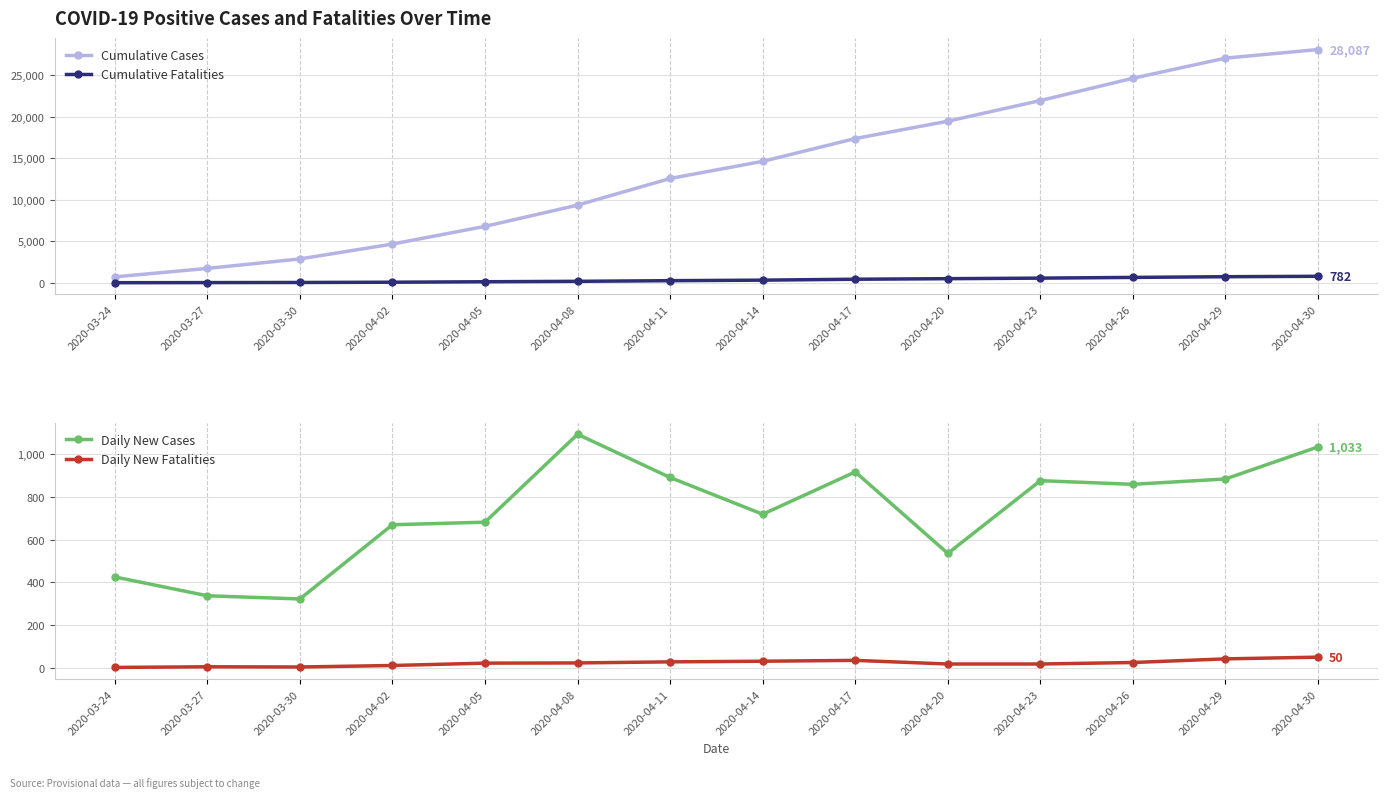

How many data points in Daily New Fatalities are above 23?

6